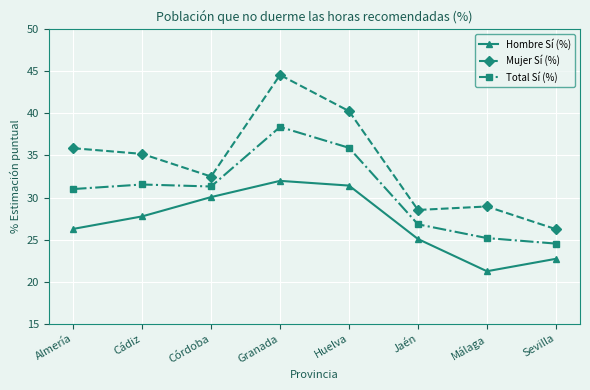

Reading left to right, extract all data points from this chart.

Hombre Sí (%): Almería=26.3	Cádiz=27.8	Córdoba=30.1	Granada=32.0	Huelva=31.4	Jaén=25.1	Málaga=21.2	Sevilla=22.7
Mujer Sí (%): Almería=35.9	Cádiz=35.2	Córdoba=32.5	Granada=44.6	Huelva=40.3	Jaén=28.5	Málaga=28.9	Sevilla=26.2
Total Sí (%): Almería=31.0	Cádiz=31.5	Córdoba=31.3	Granada=38.4	Huelva=35.9	Jaén=26.8	Málaga=25.2	Sevilla=24.5